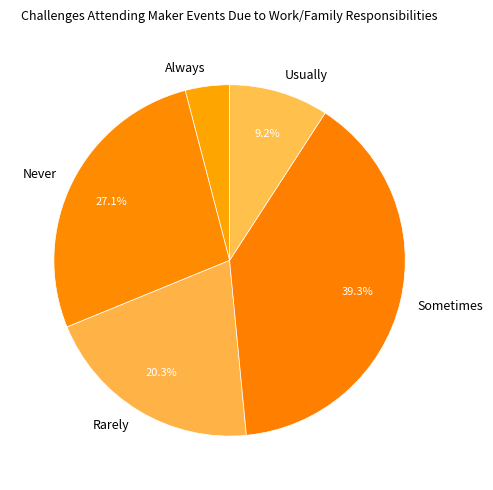

To the nearest percent, what portion does Sometimes represent?

39%